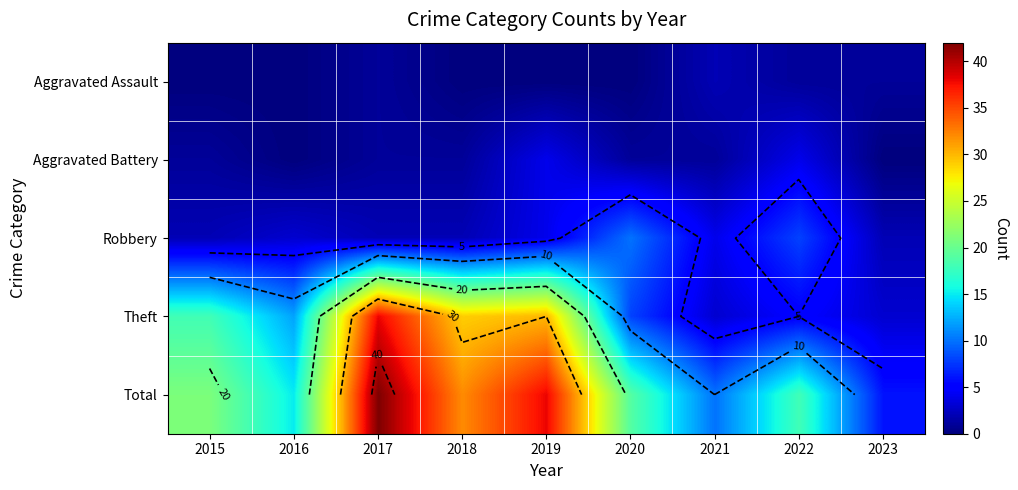

What is the difference between the highest and lowest values at 2022?

17